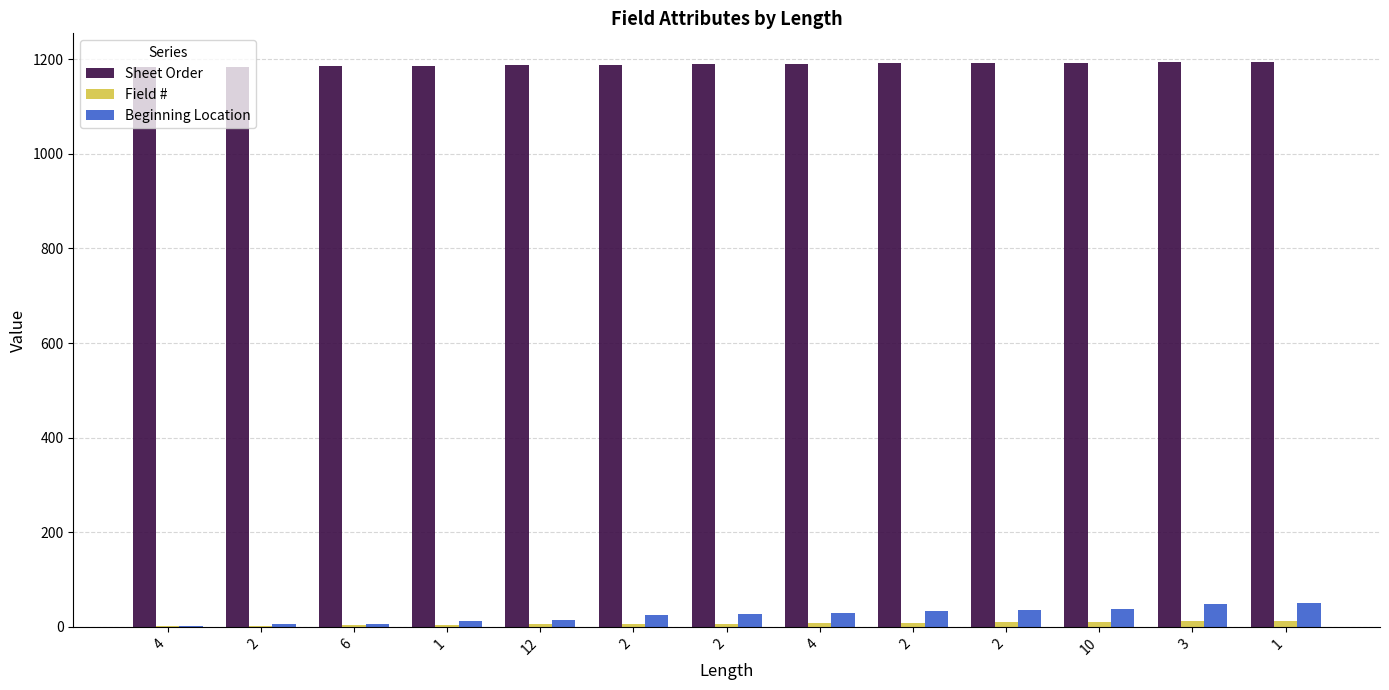

Which category has the lowest value in the Field # series?

4